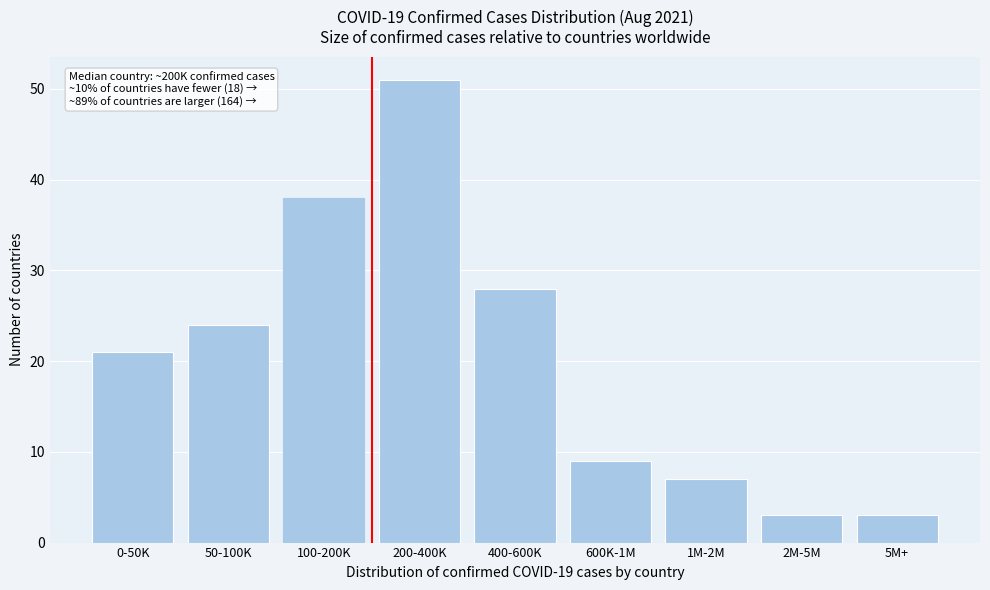

Reading left to right, extract all data points from this chart.

21	24	38	51	28	9	7	3	3